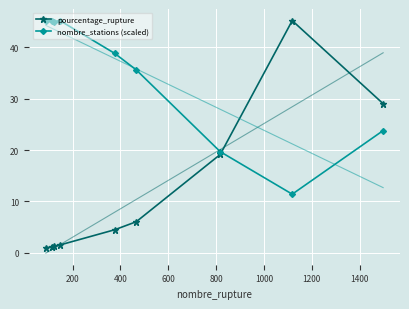

In nombre_stations (scaled), how many points are lower than both neighbors (excluding endpoints)?

2